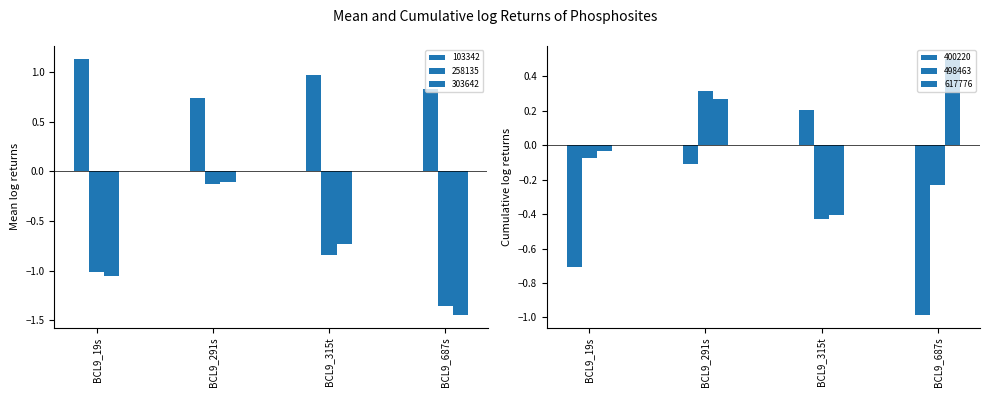

How many values in the 498463 series are below 0?

3